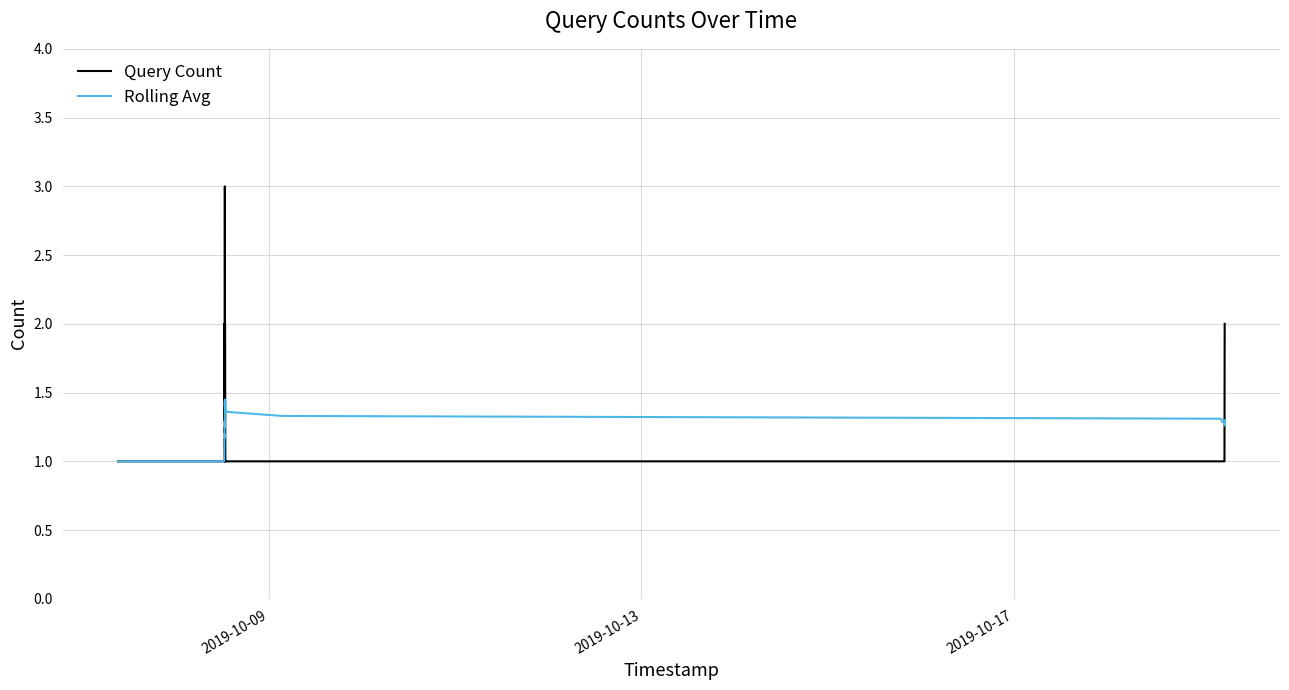

Which series has the largest range (max minus min)?

Query Count